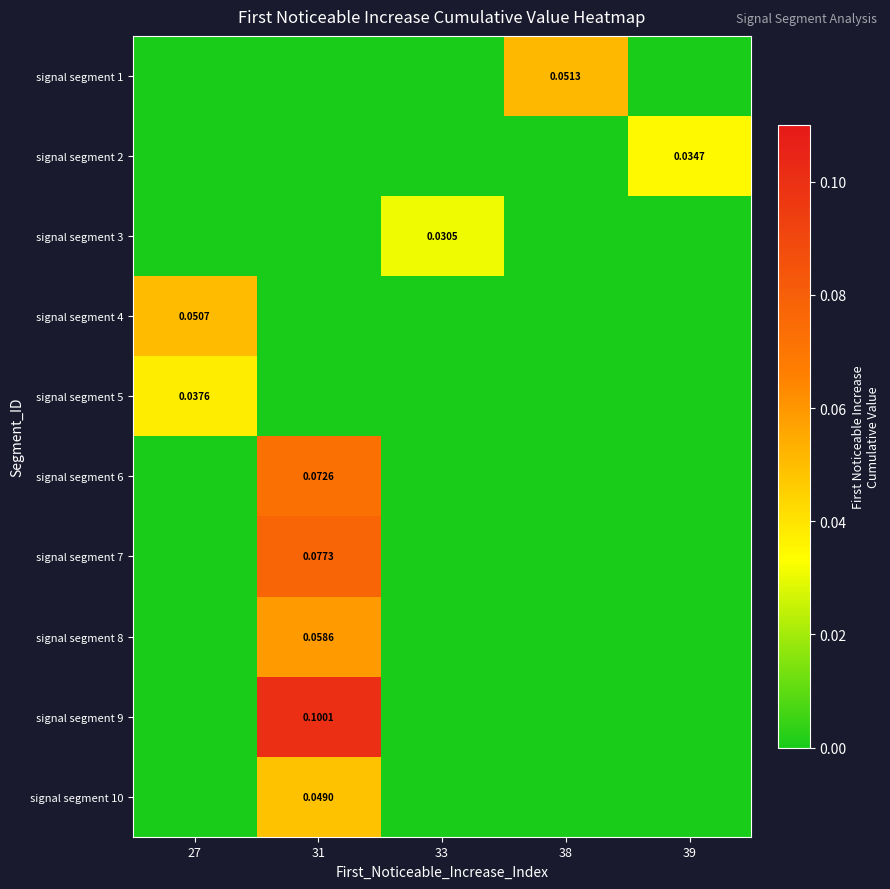

At 39, list the series in order from smallest to largest.

signal segment 1, signal segment 3, signal segment 4, signal segment 5, signal segment 6, signal segment 7, signal segment 8, signal segment 9, signal segment 10, signal segment 2